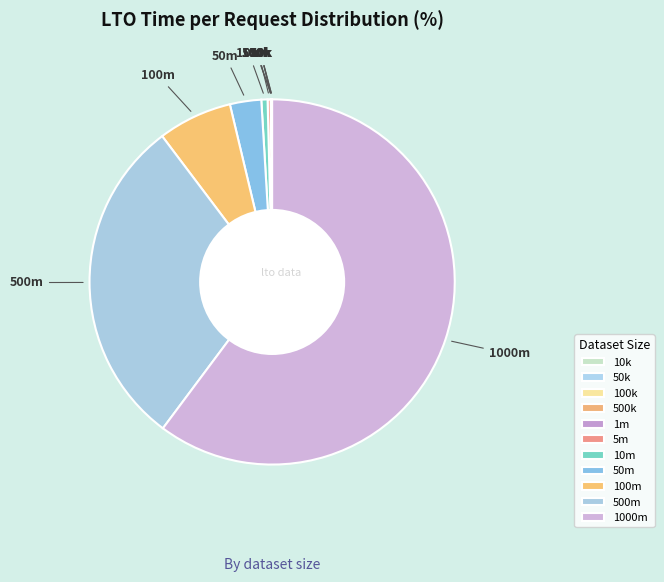

What is the largest slice in the pie chart?

1000m